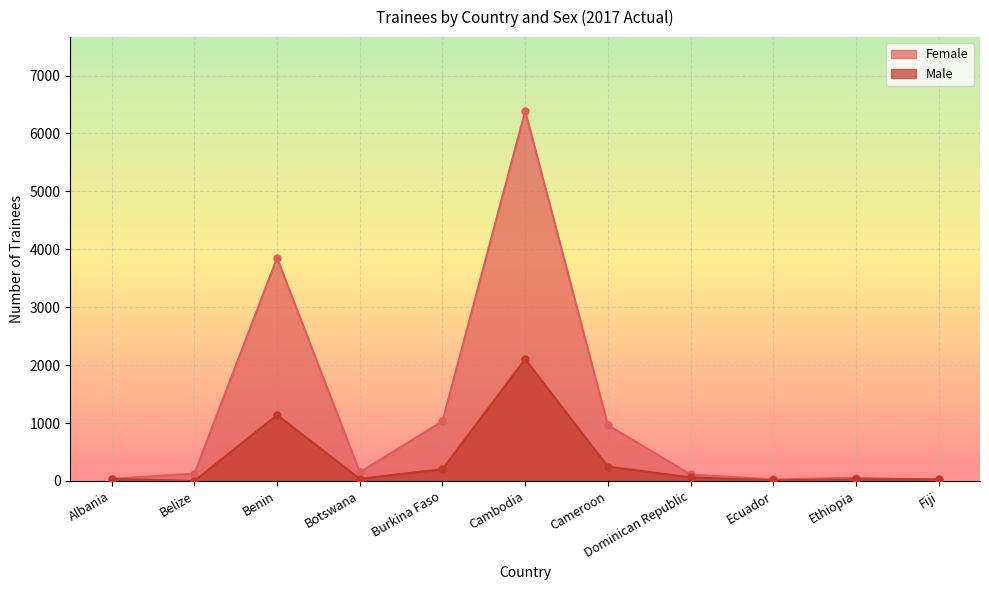

How many lines are shown in the chart?

2